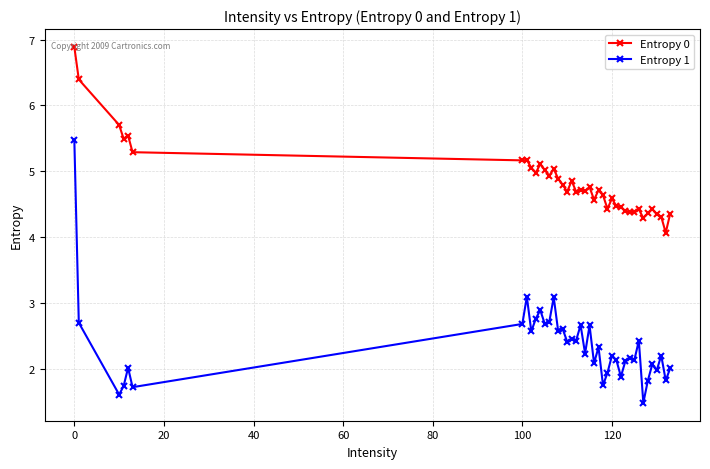

List the series in order of their overall mean, highest first.

Entropy 0, Entropy 1